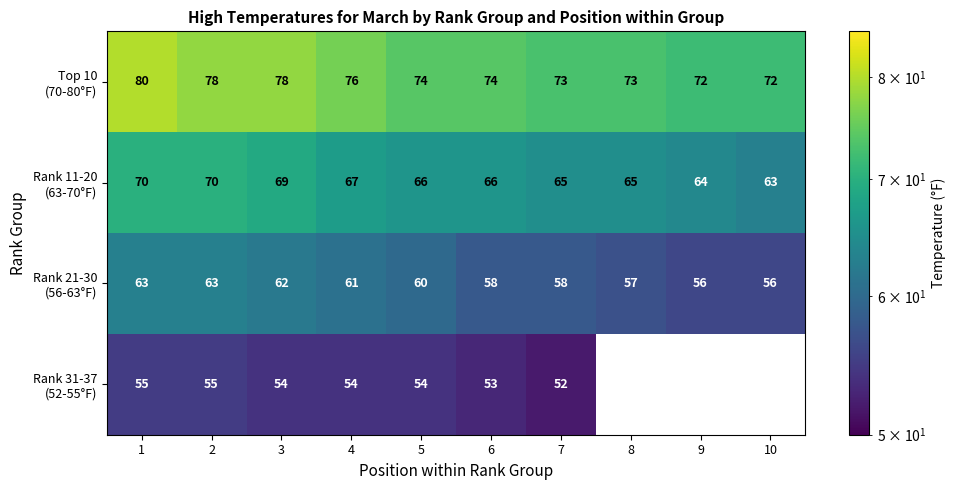

What is the difference between the highest and lowest values at 2?

23